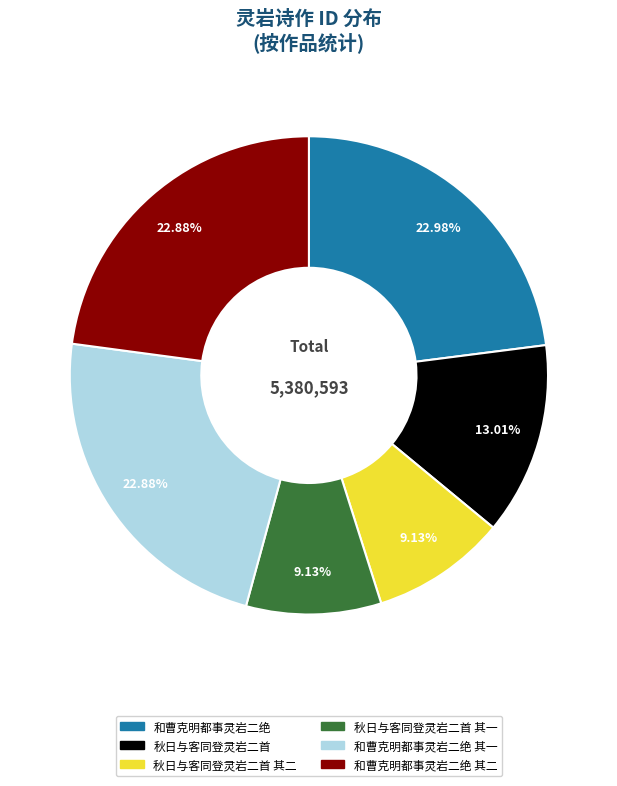

Is there a majority slice in this chart?

No